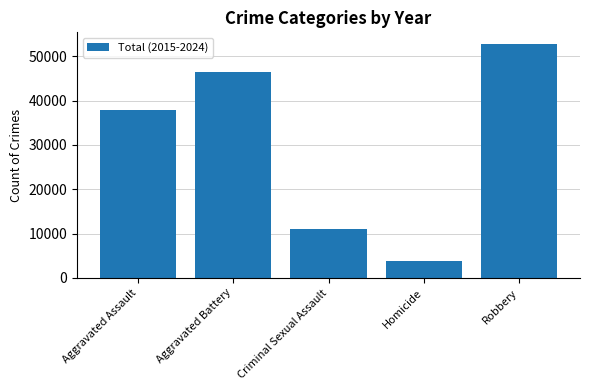

Reading left to right, what are all the values shown in this chart?

37866	46474	10956	3824	52794